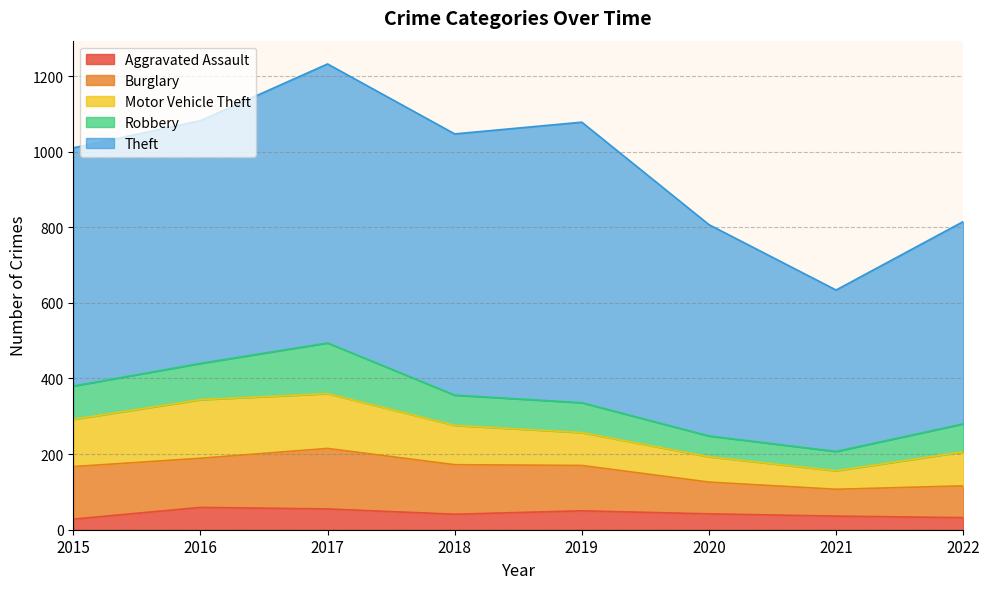

How many lines are shown in the chart?

5